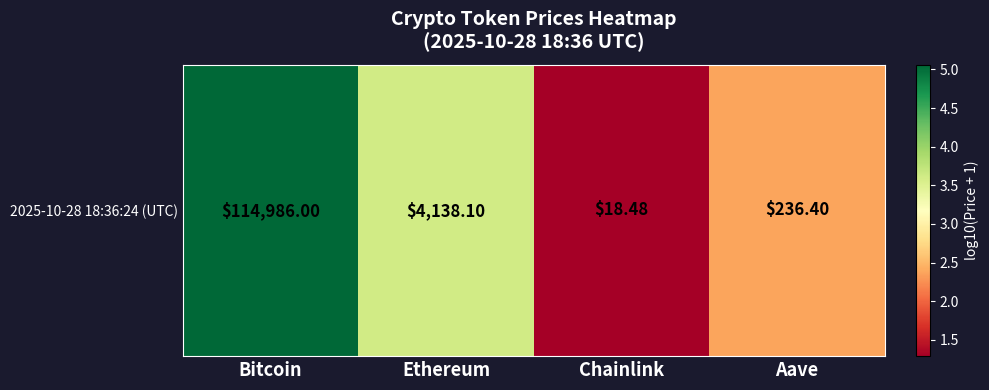

Reading left to right, list all the values displayed in this chart.

Bitcoin=5.1	Ethereum=3.6	Chainlink=1.3	Aave=2.4